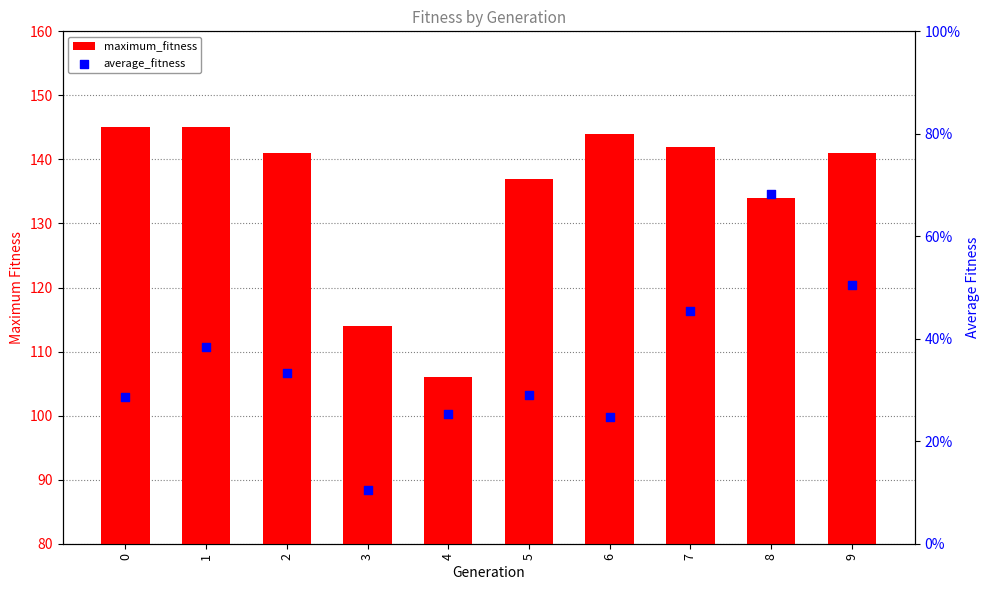

What is the total value across all series at 9?

191.4